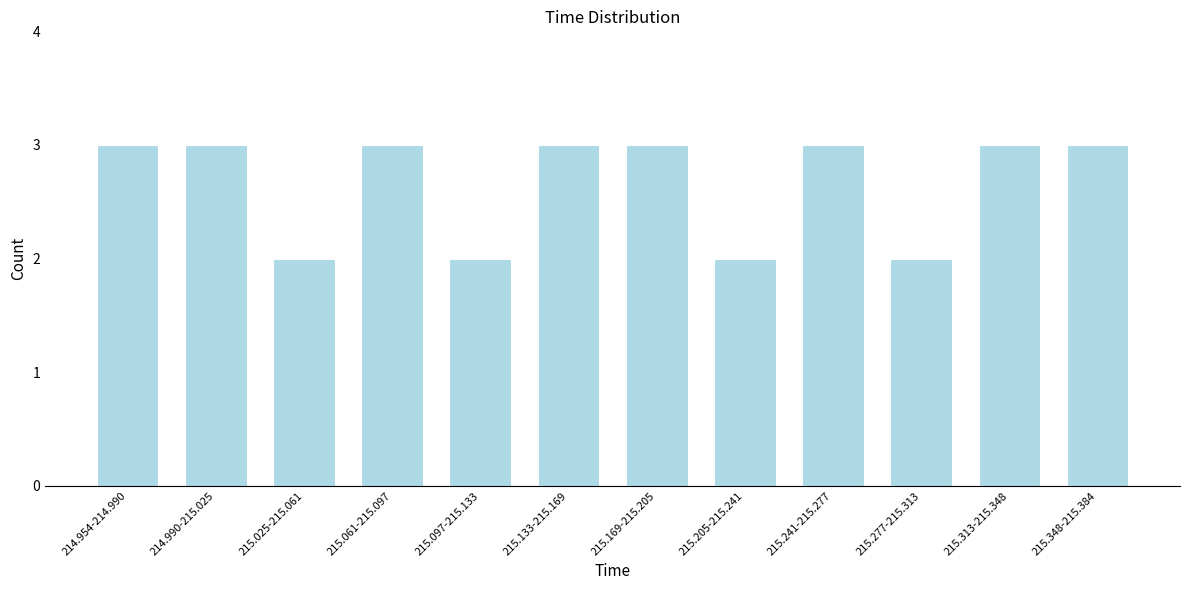

Reading left to right, extract all data points from this chart.

3	3	2	3	2	3	3	2	3	2	3	3